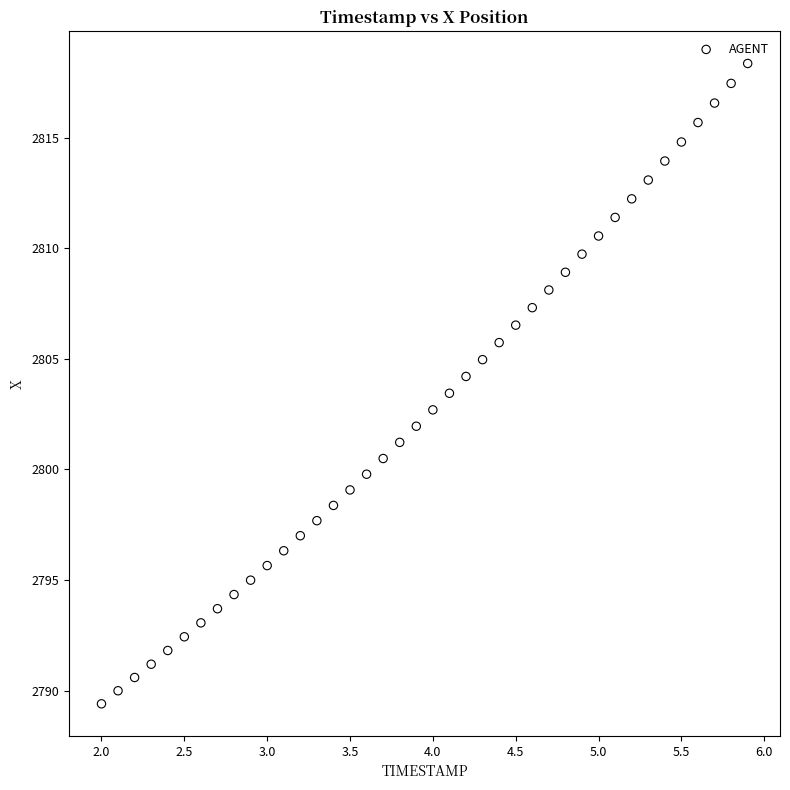

What is the range of X values (max minus min)?

3.9